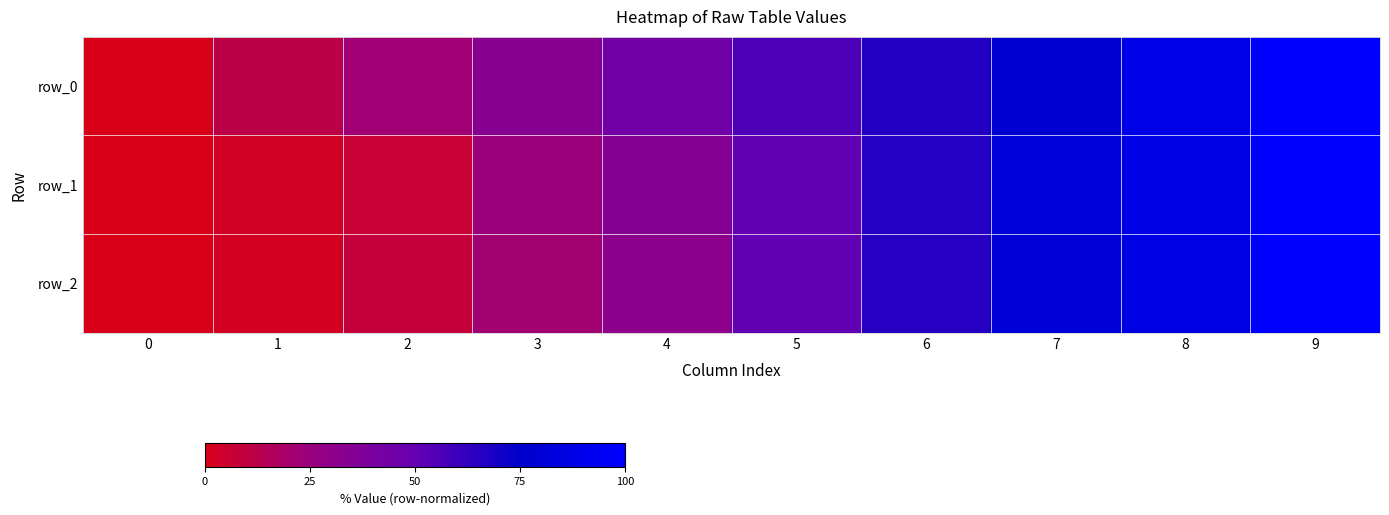

The value of row_2 at 0 is 0.0. True or false?

True